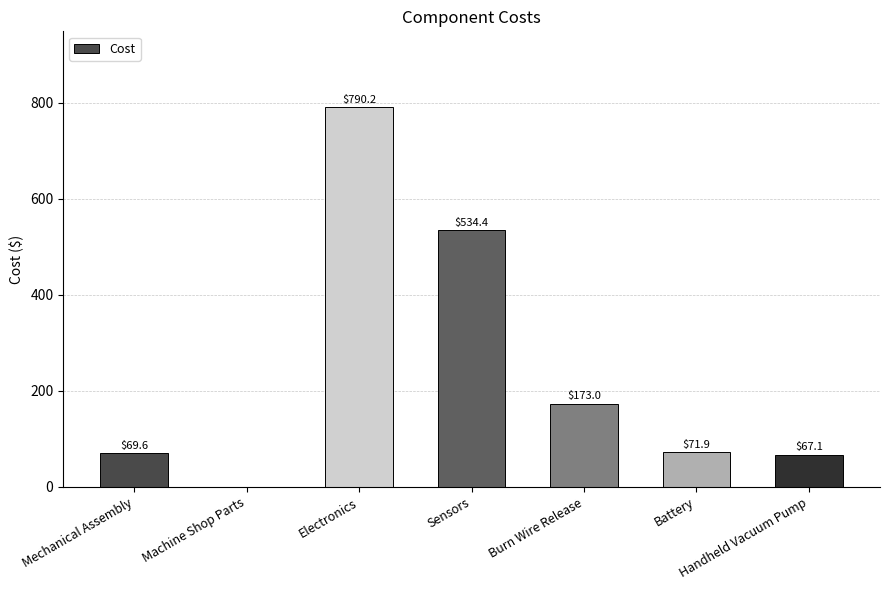

True or false: the data shows 42.3 at Battery.

False